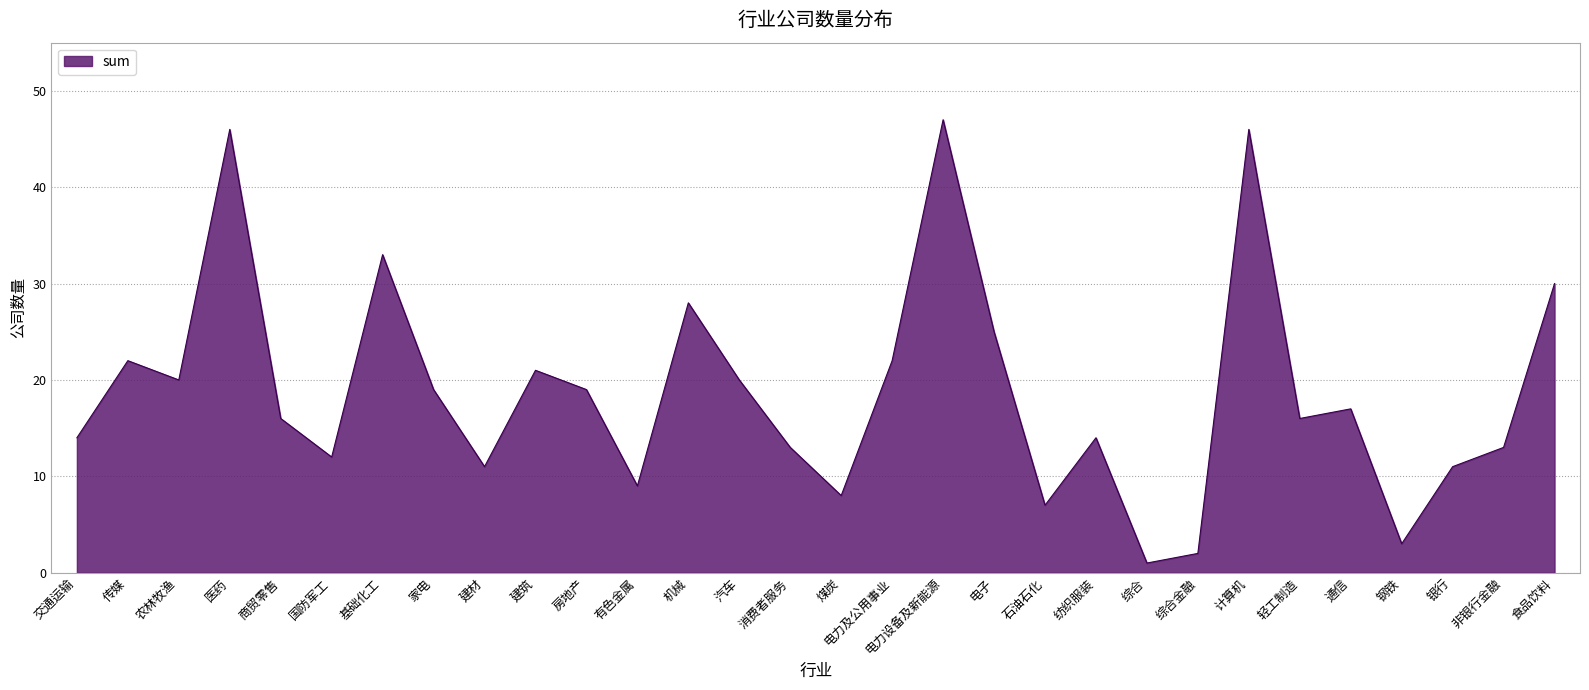

What is the sum of the values at 医药 and 煤炭?

54